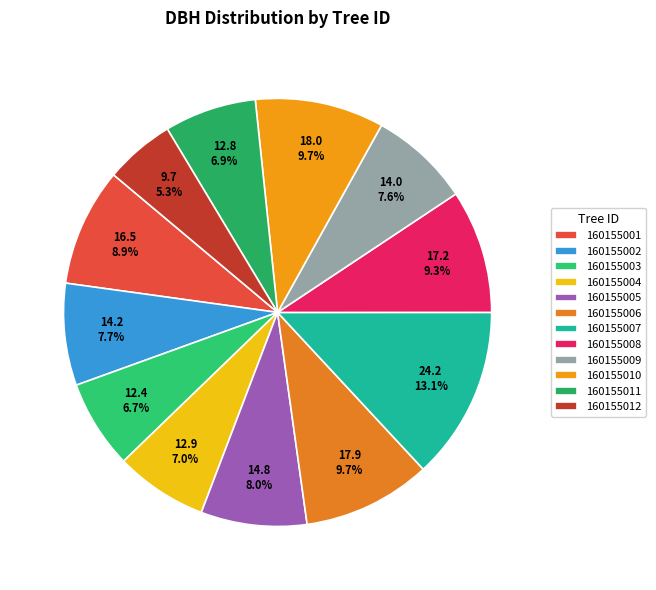

Do 160155007 and 160155010 together represent more than half of the pie?

No